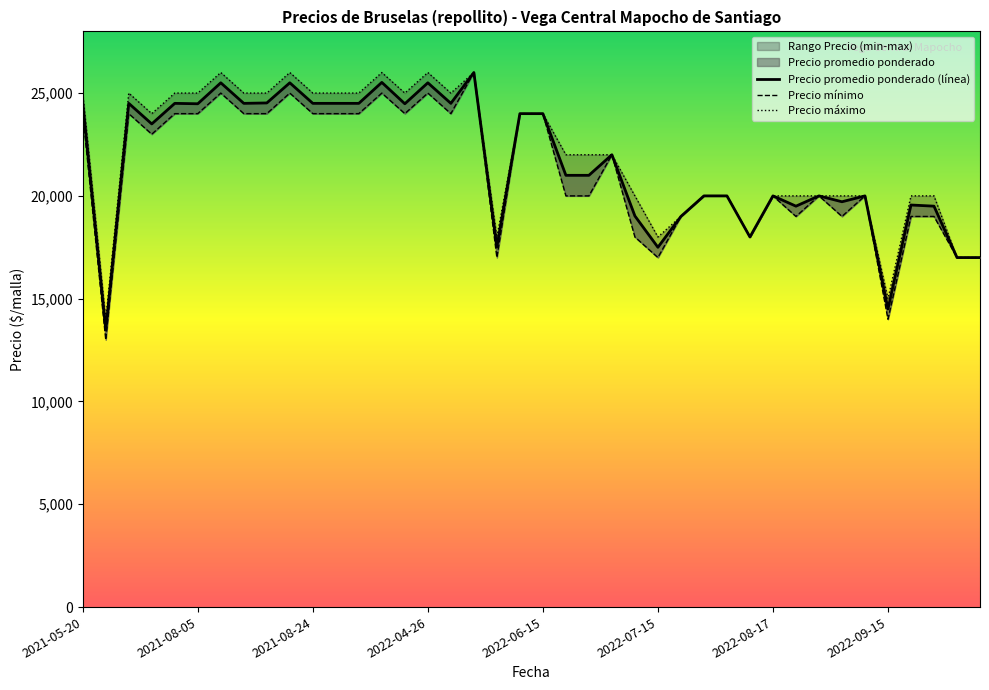

What is the maximum value shown in the chart?

26000